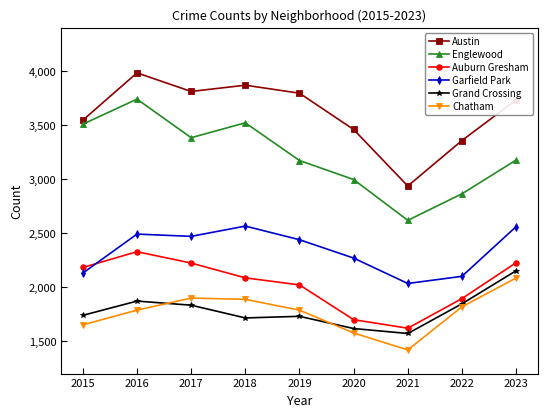

Rank the series at 2020 from highest to lowest value.

Austin, Englewood, Garfield Park, Auburn Gresham, Grand Crossing, Chatham